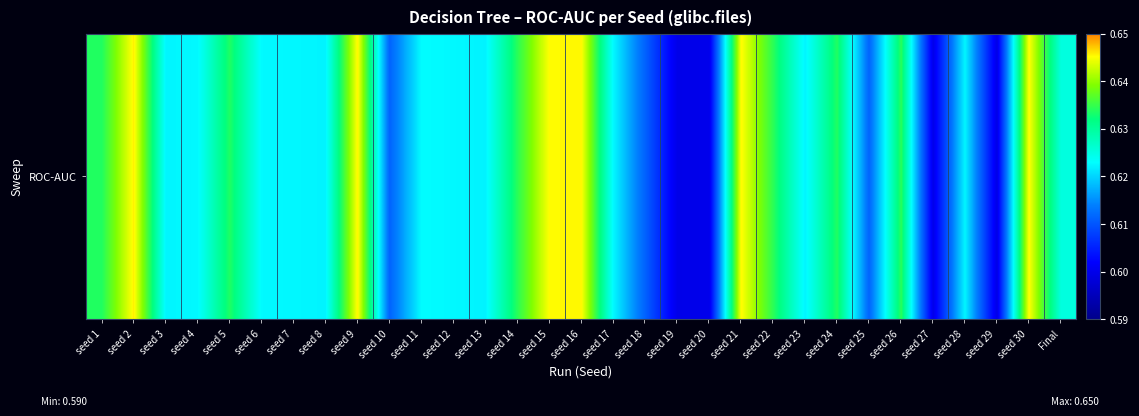

How many series are shown in this chart?

1